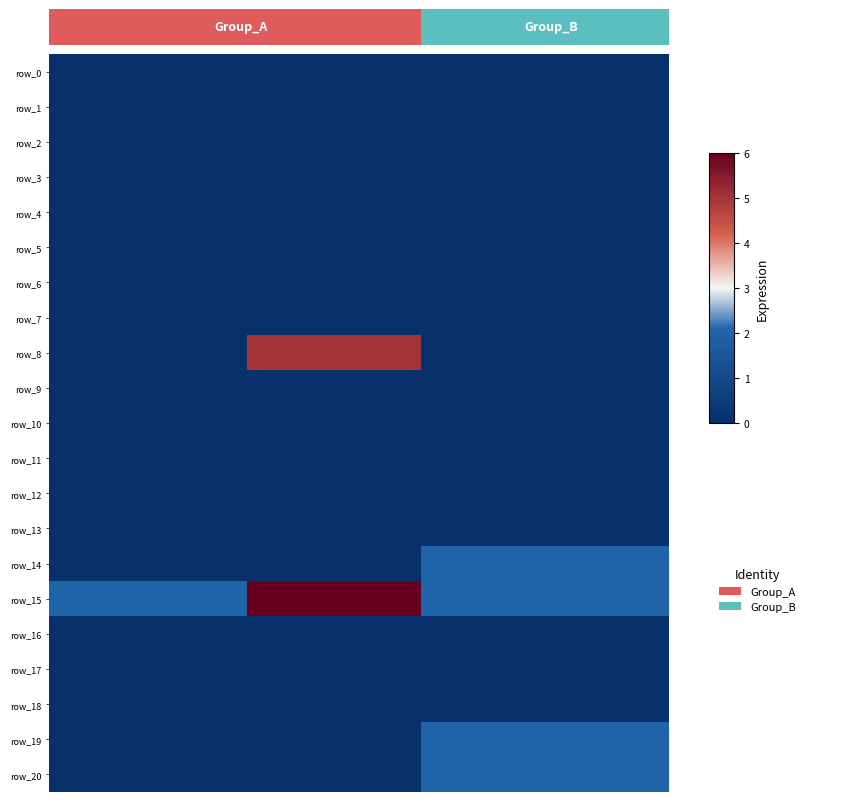

Reading left to right, transcribe all the data shown in this chart.

row_0: 0=0	1=0	2=0
row_1: 0=0	1=0	2=0
row_2: 0=0	1=0	2=0
row_3: 0=0	1=0	2=0
row_4: 0=0	1=0	2=0
row_5: 0=0	1=0	2=0
row_6: 0=0	1=0	2=0
row_7: 0=0	1=0	2=0
row_8: 0=0	1=5	2=0
row_9: 0=0	1=0	2=0
row_10: 0=0	1=0	2=0
row_11: 0=0	1=0	2=0
row_12: 0=0	1=0	2=0
row_13: 0=0	1=0	2=0
row_14: 0=0	1=0	2=2
row_15: 0=2	1=6	2=2
row_16: 0=0	1=0	2=0
row_17: 0=0	1=0	2=0
row_18: 0=0	1=0	2=0
row_19: 0=0	1=0	2=2
row_20: 0=0	1=0	2=2